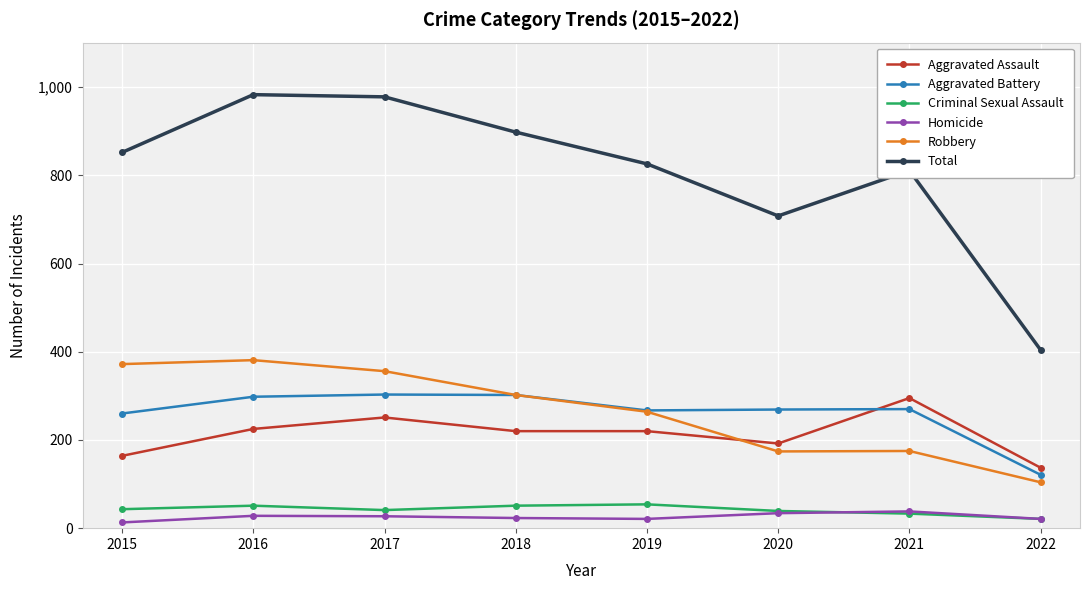

What is the spread (max minus min) of values at 2021?

778